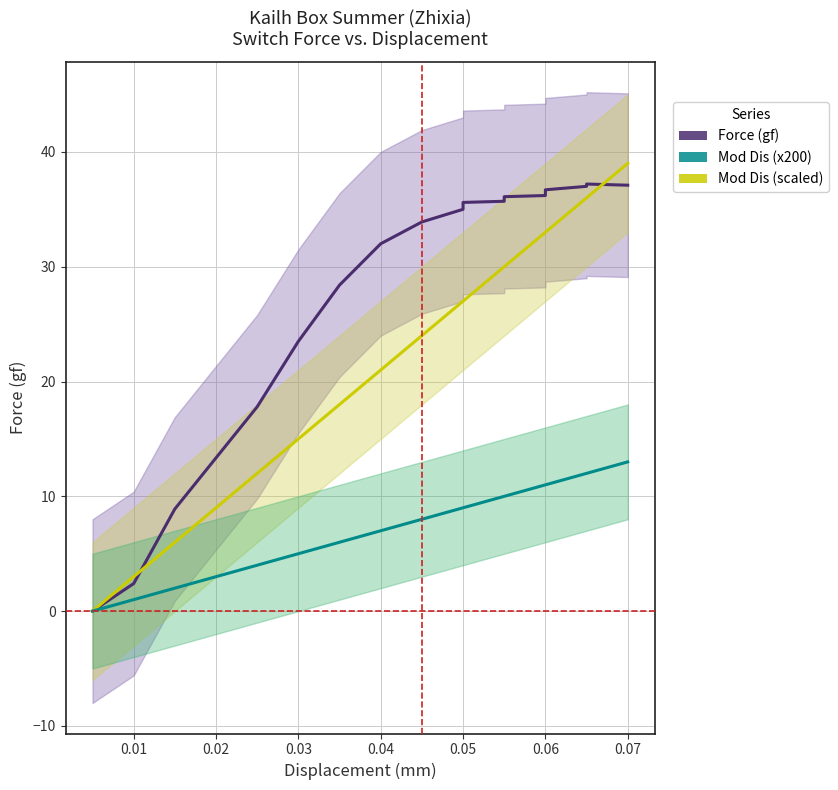

What is the maximum value shown in the chart?

39.0